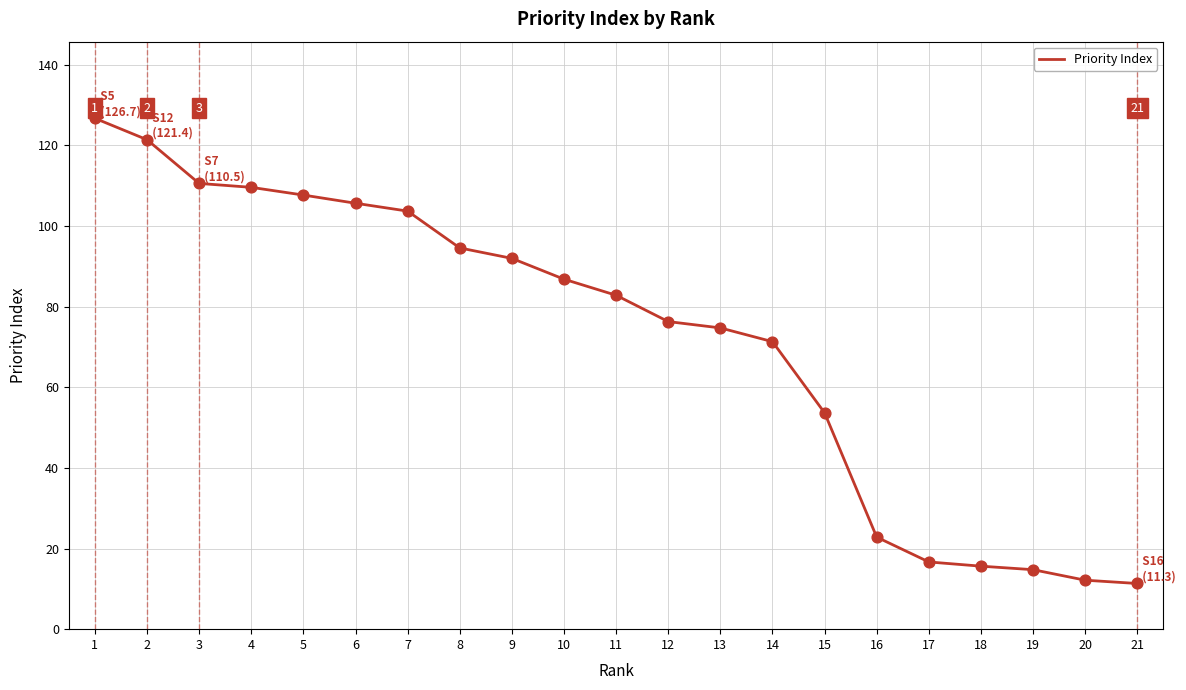

What is the change in value from 4 to 12?

-33.3